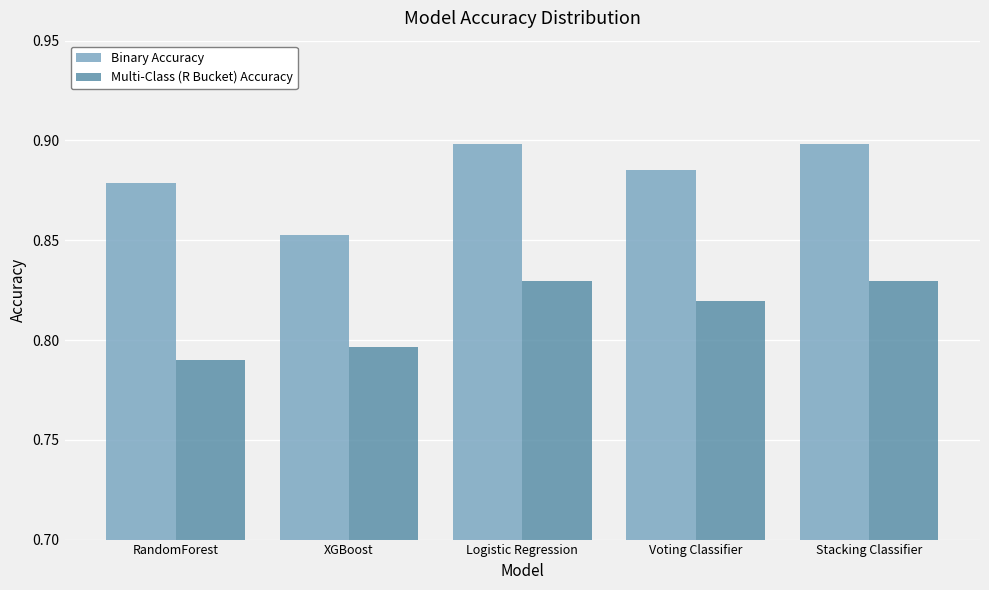

What is the sum of the Multi-Class (R Bucket) Accuracy values at Voting Classifier and Stacking Classifier?

1.6